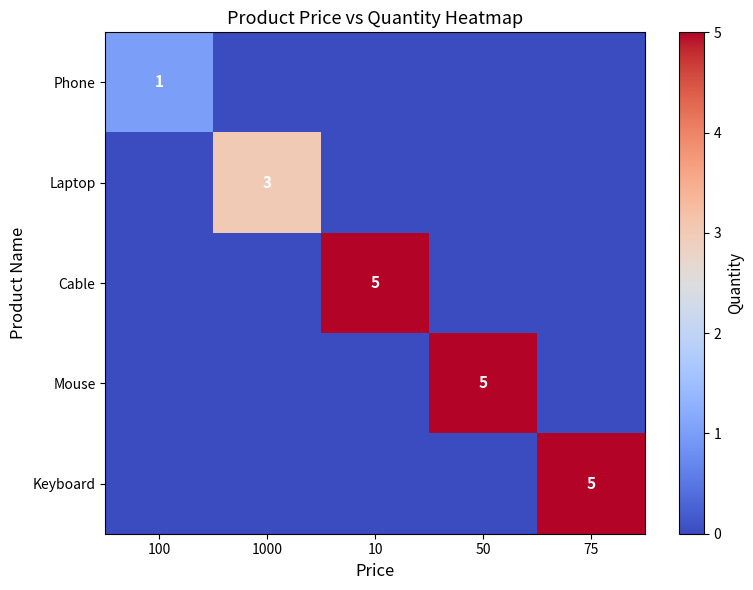

Count the Phone values in the range 0 to 1.

5